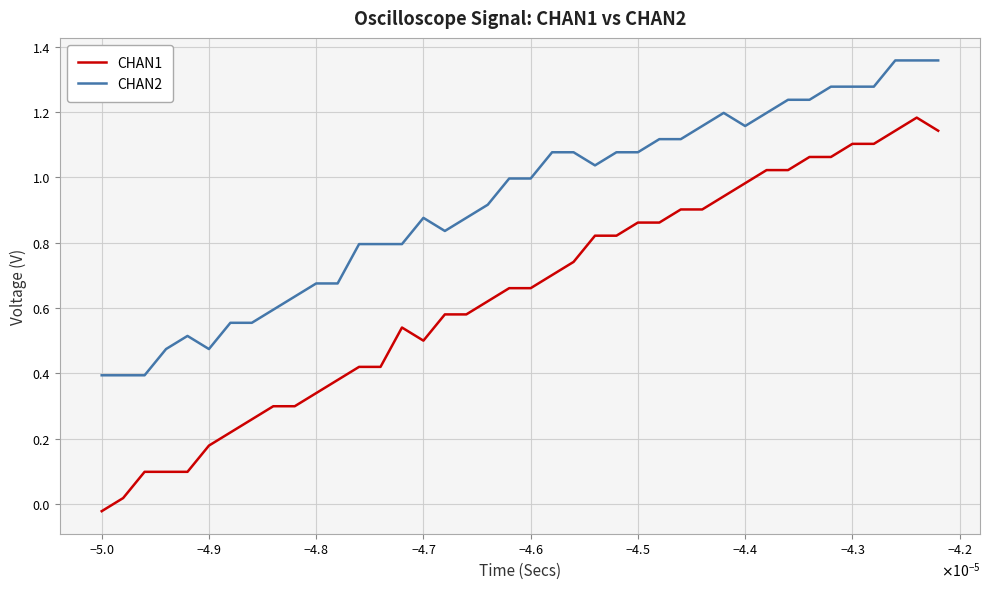

True or false: CHAN2 and CHAN1 intersect in this chart.

False